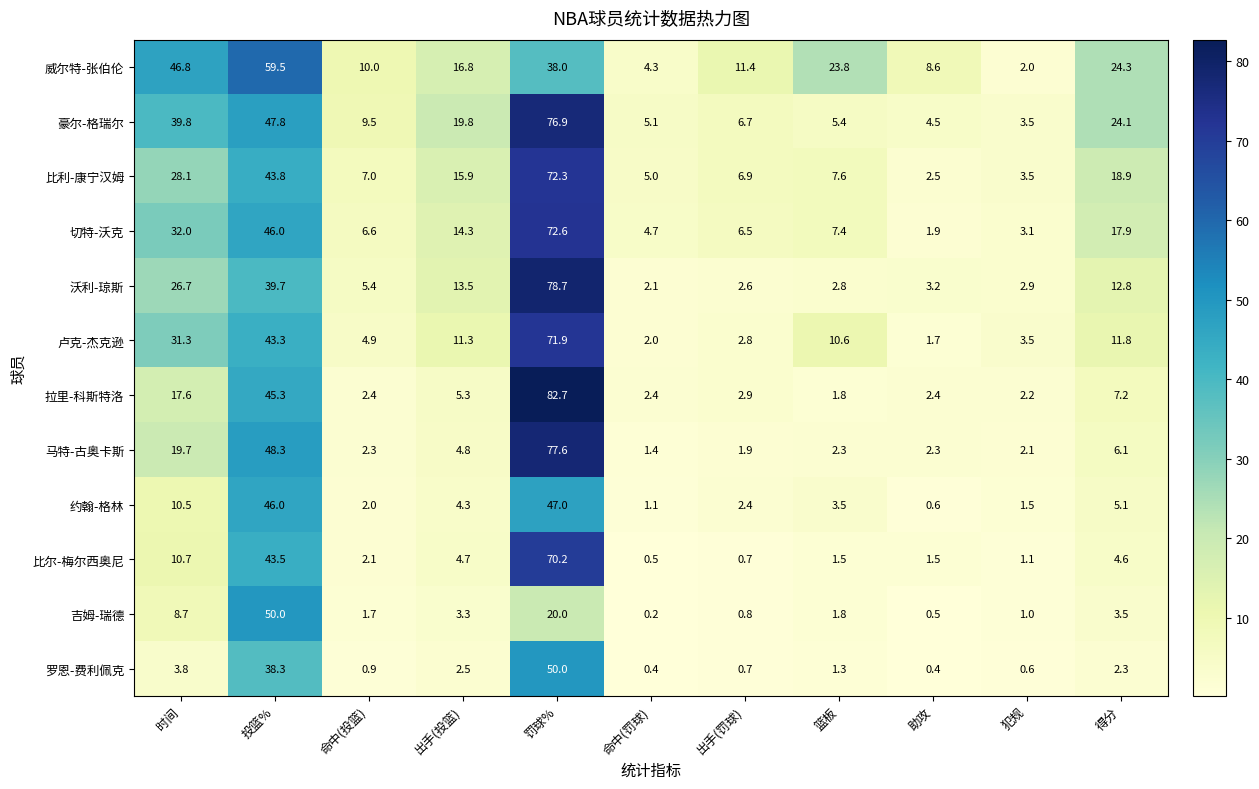

What is the total value across all series at 命中(罚球)?

29.2